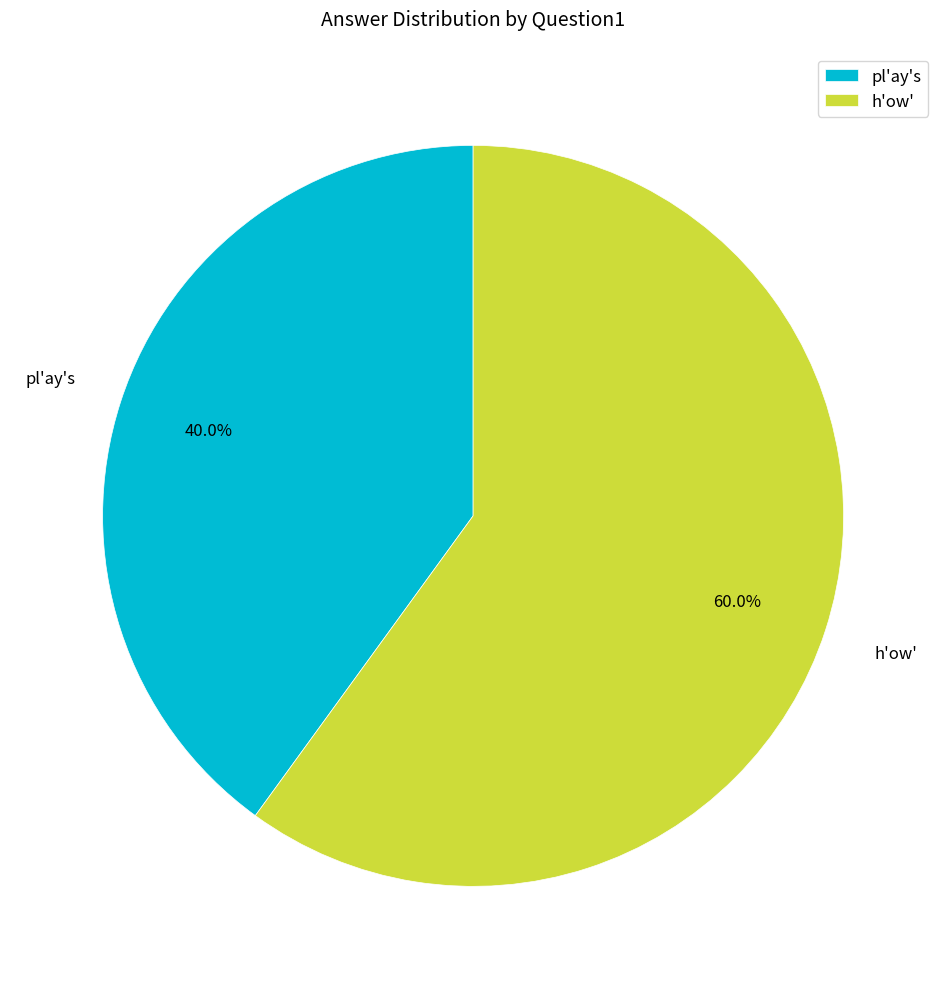

What percentage is the h'ow' slice, to the nearest percent?

60%